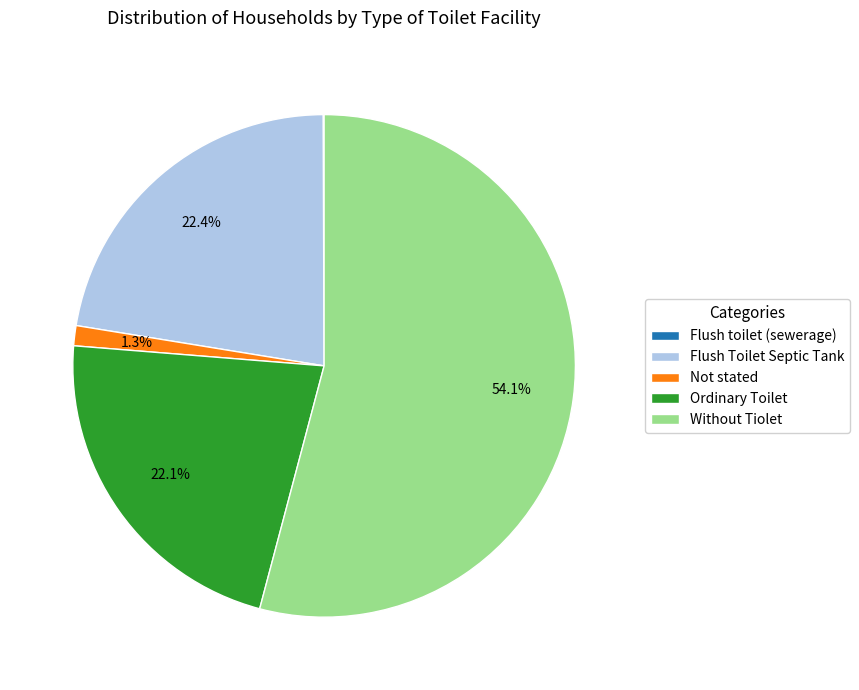

Which category accounts for the majority?

Without Tiolet